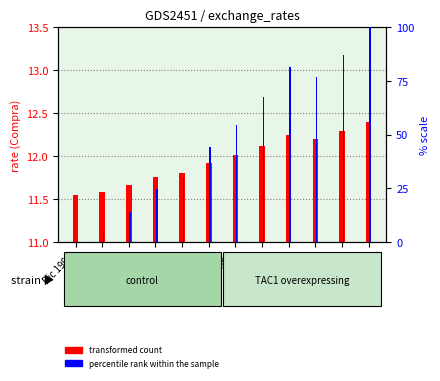

Count the number of categories in the chart.

12